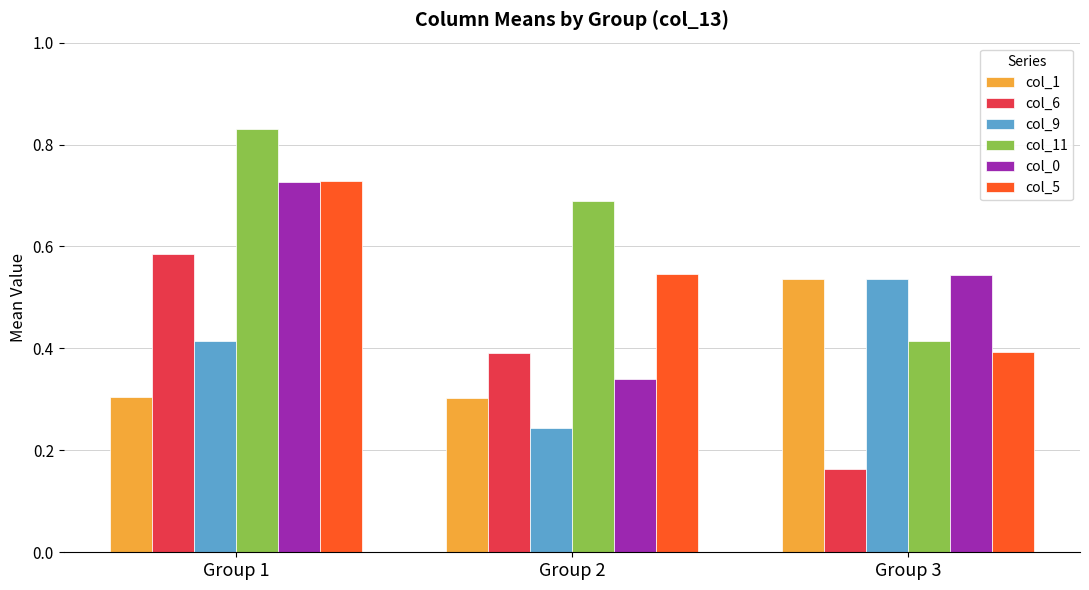

List the labels in order of col_0 value, largest first.

Group 1, Group 3, Group 2